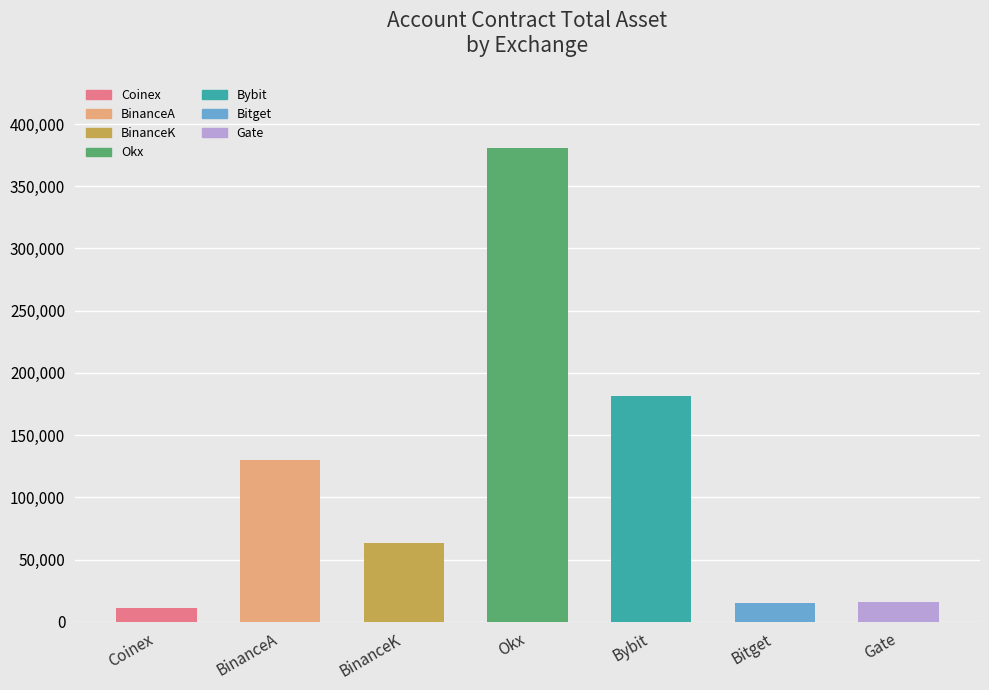

What is the label of the 6th bar from the right?

BinanceA